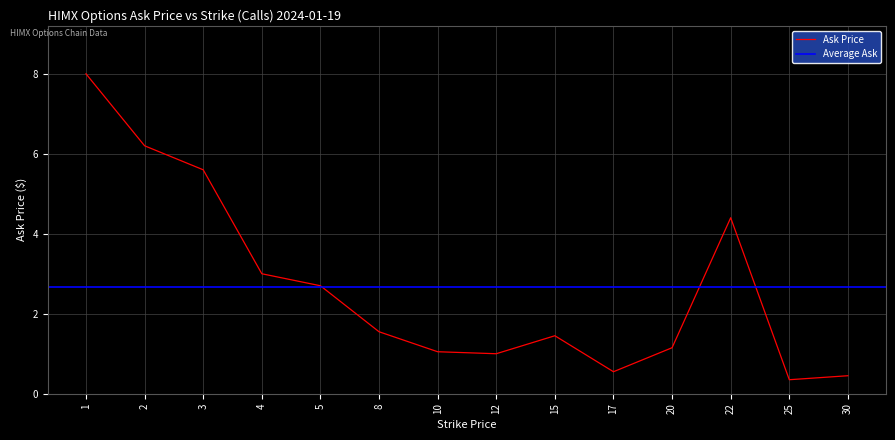

What is the sum of all values?

37.5